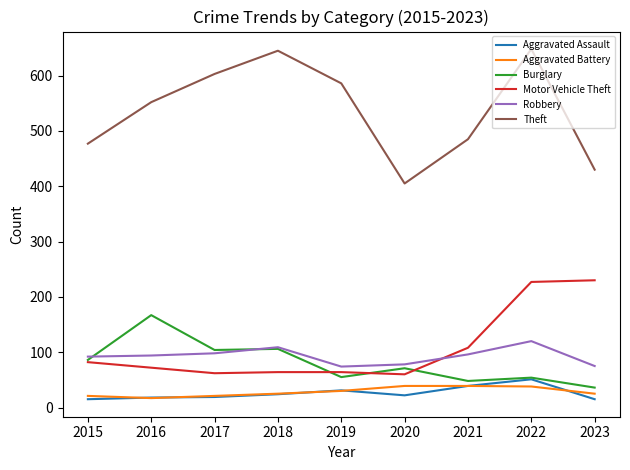

What is the maximum value shown in the chart?

648